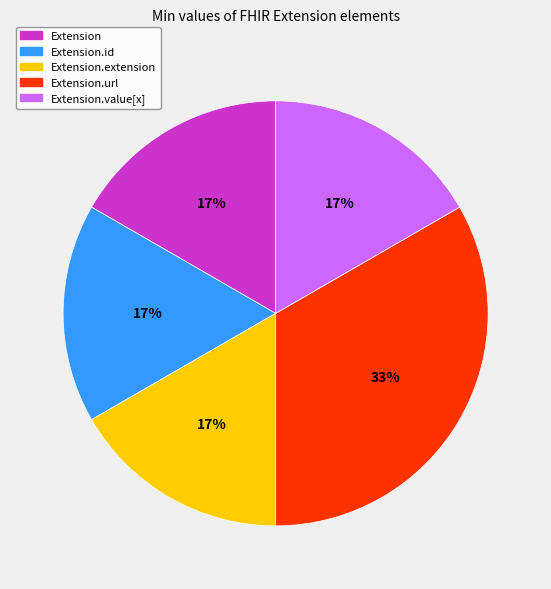

Count the number of slices in the pie.

5